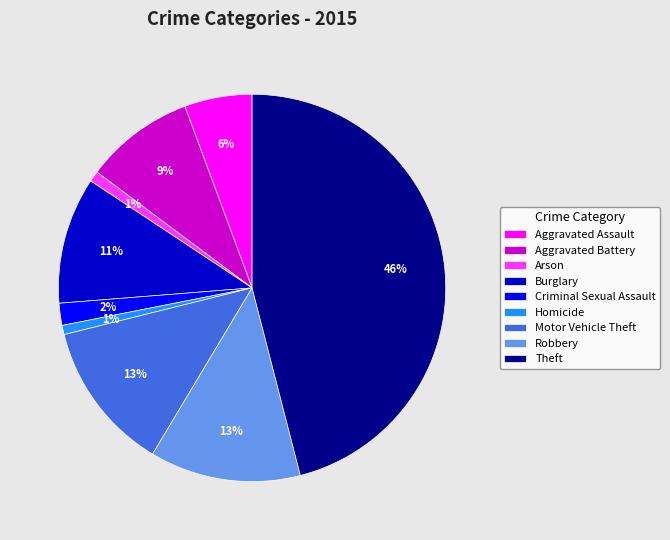

Is the sum of Robbery and Aggravated Assault greater than half?

No